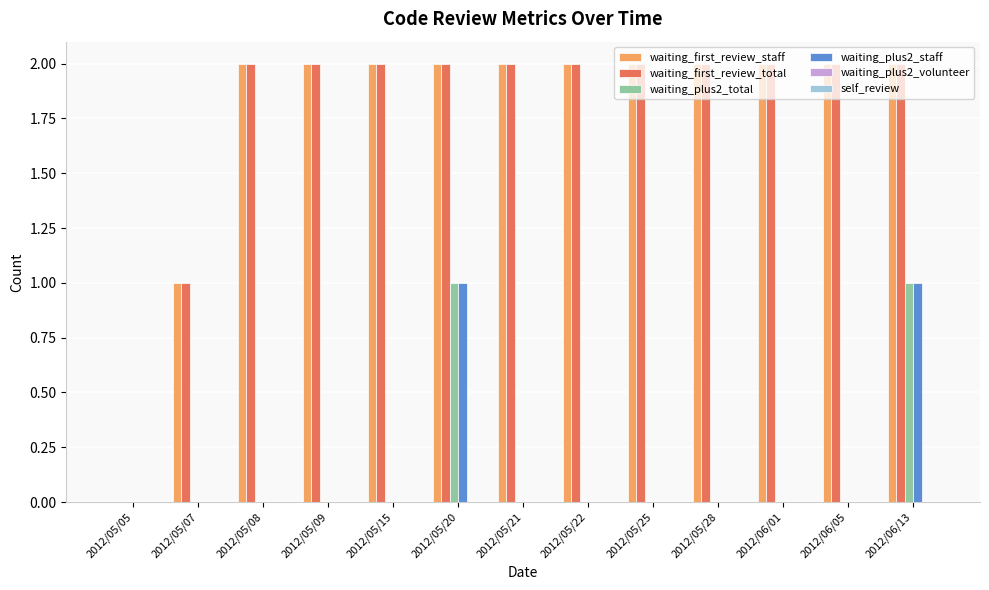

What is the maximum value for waiting_first_review_staff?

2